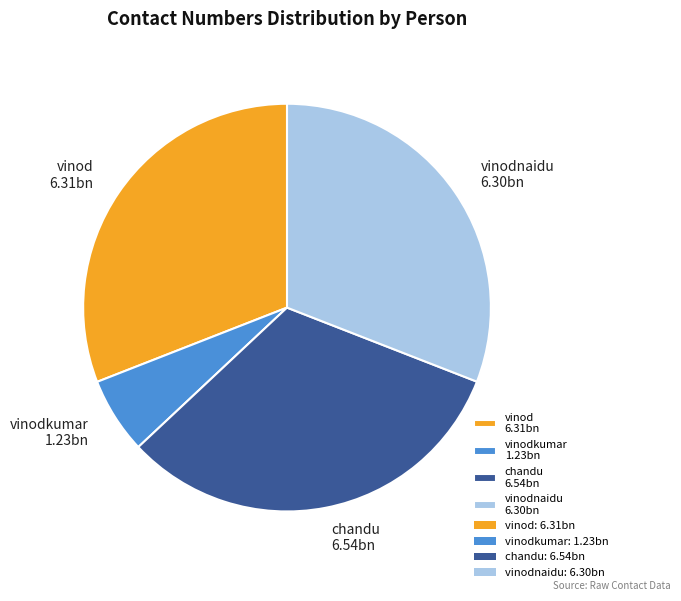

Does any single category account for the majority?

No